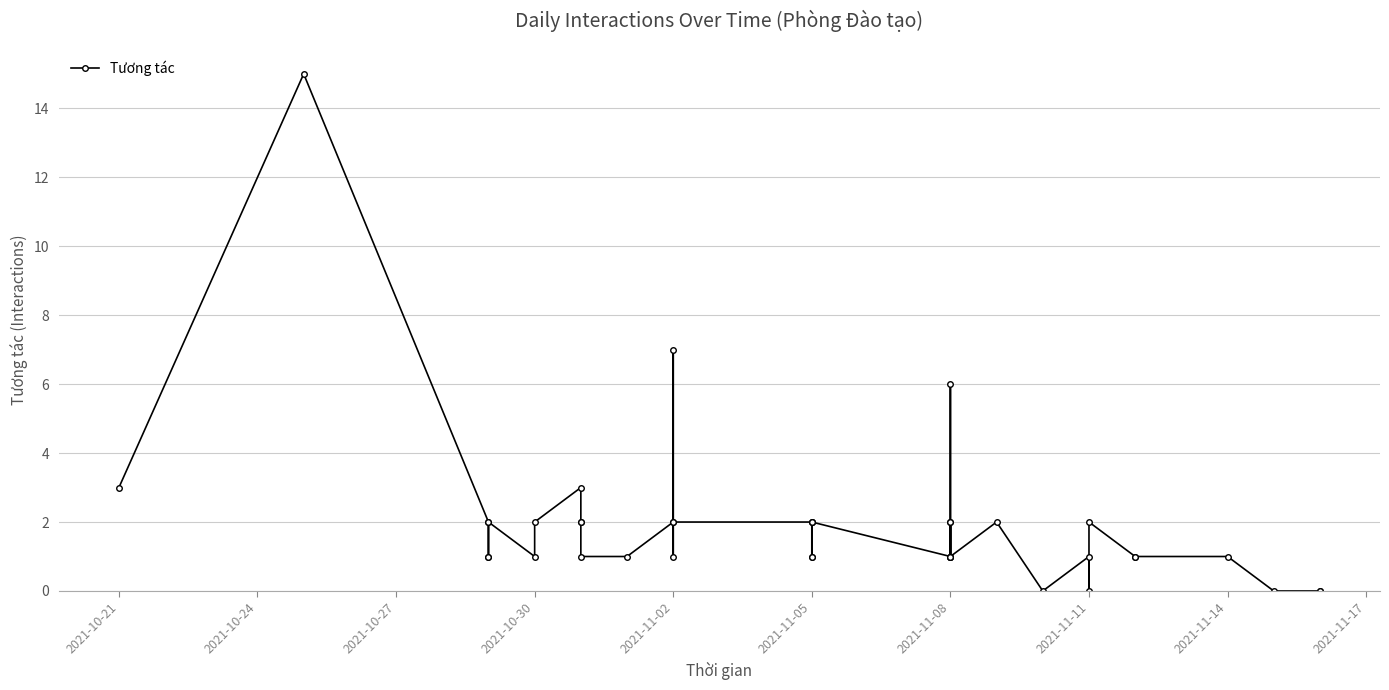

How many values are above zero?

35